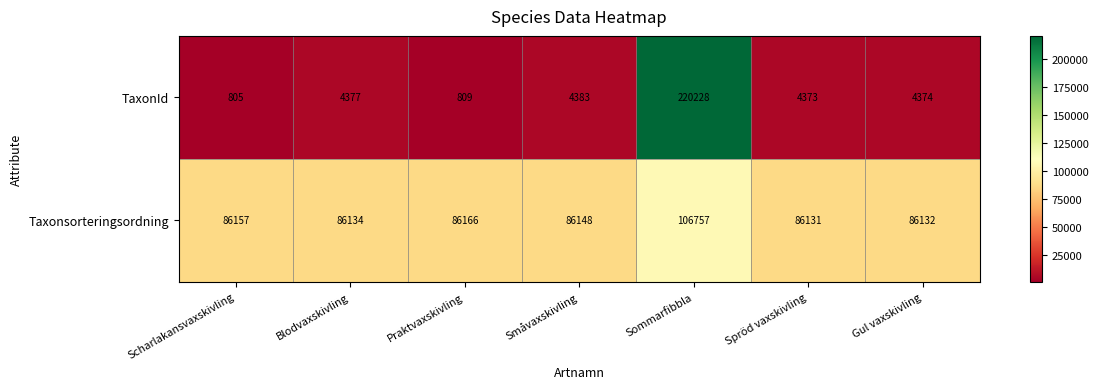

Which series has the largest total across all categories?

Taxonsorteringsordning